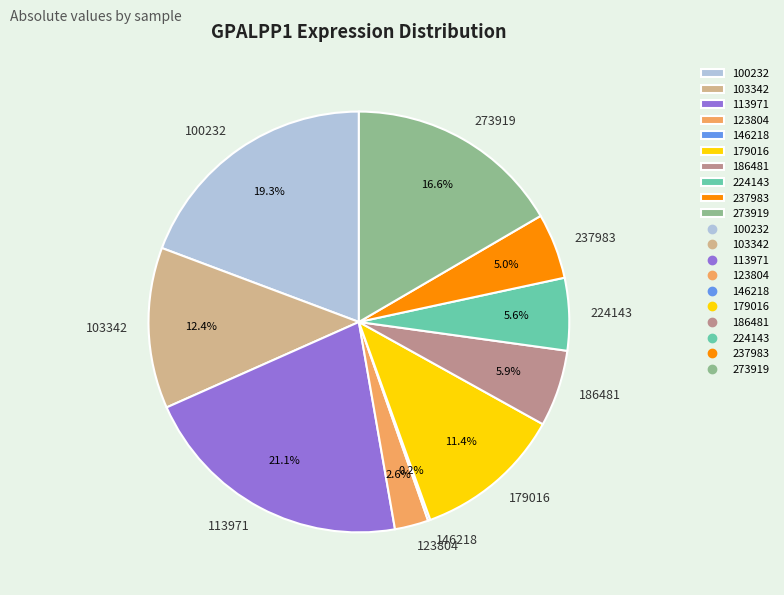

Does 113971 account for over 50% of the chart?

No